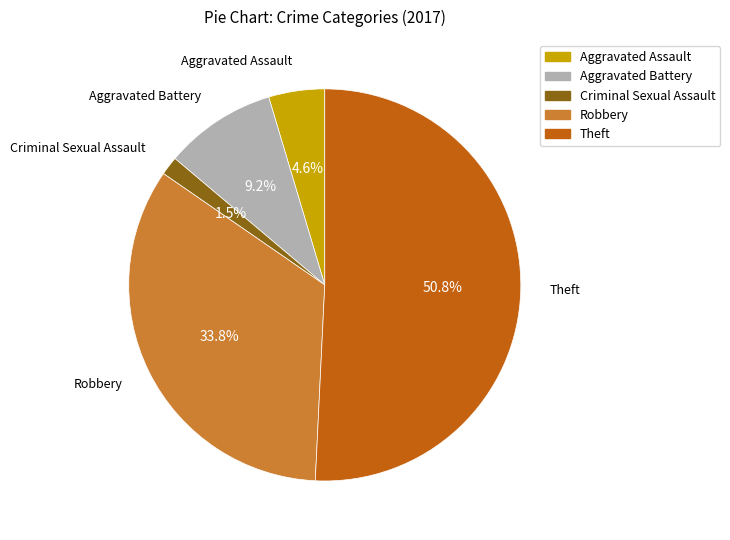

Rank the categories by value from lowest to highest.

Criminal Sexual Assault, Aggravated Assault, Aggravated Battery, Robbery, Theft